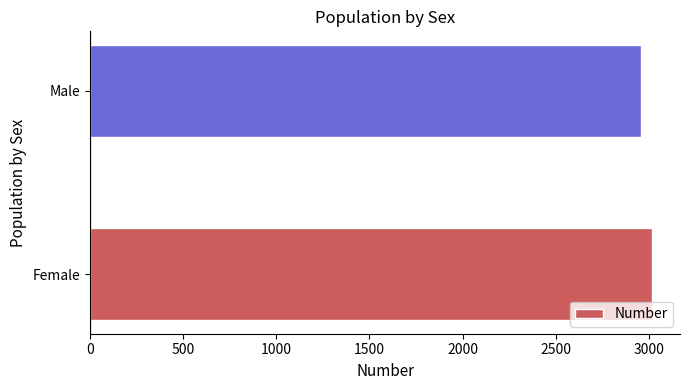

What is the sum of all values?

5976